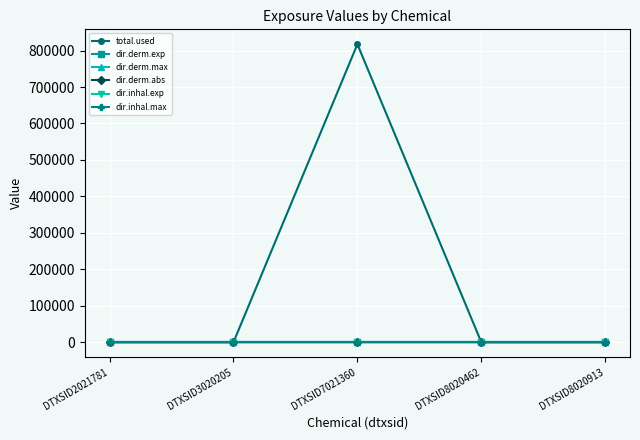

Which series has the widest spread of values?

total.used